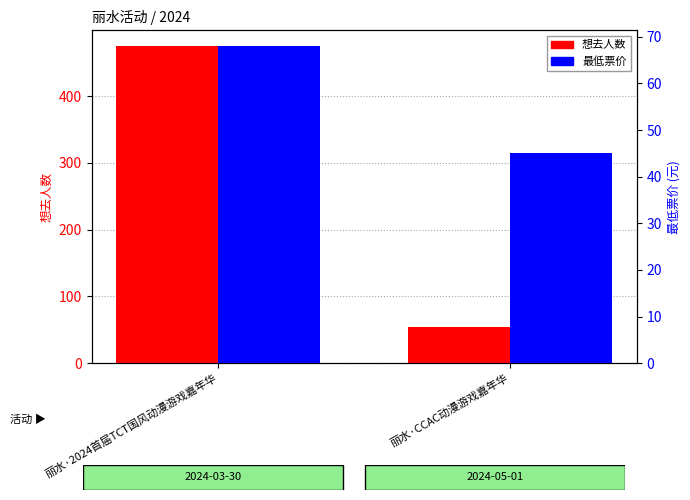

Does the chart contain stacked bars?

No